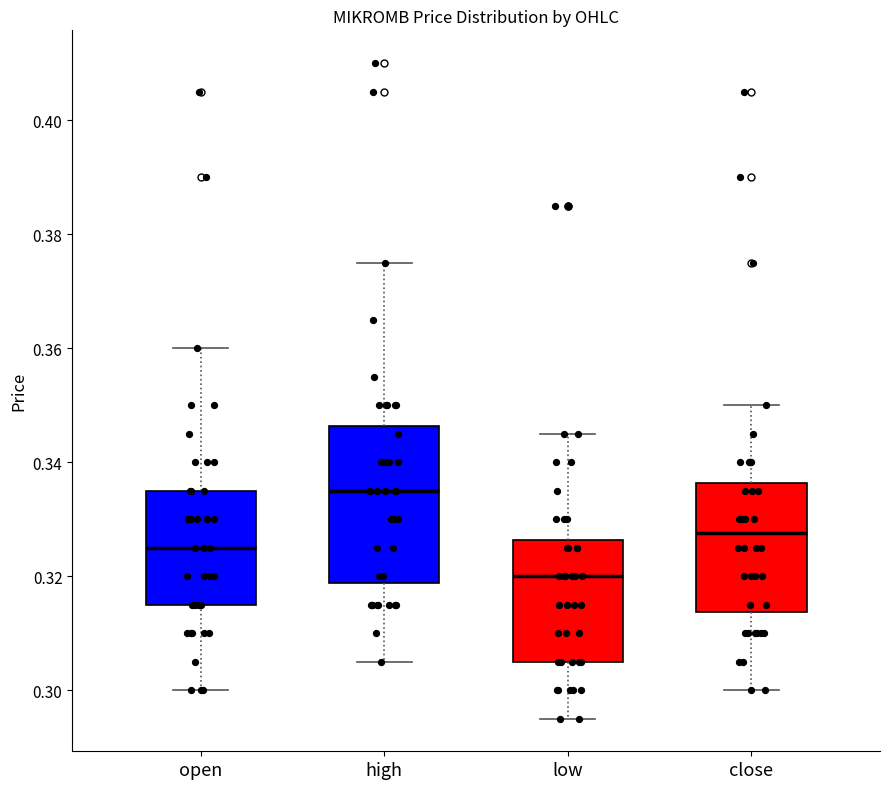

Which box's median line is the highest?

high